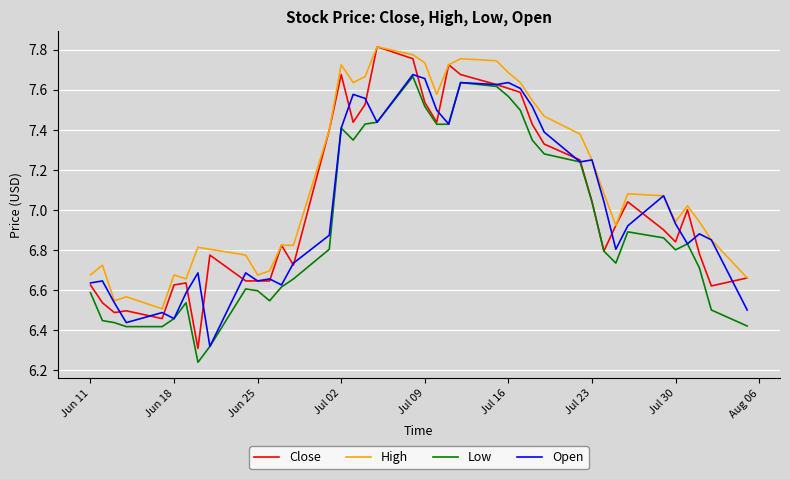

Which series has the largest range (max minus min)?

Close